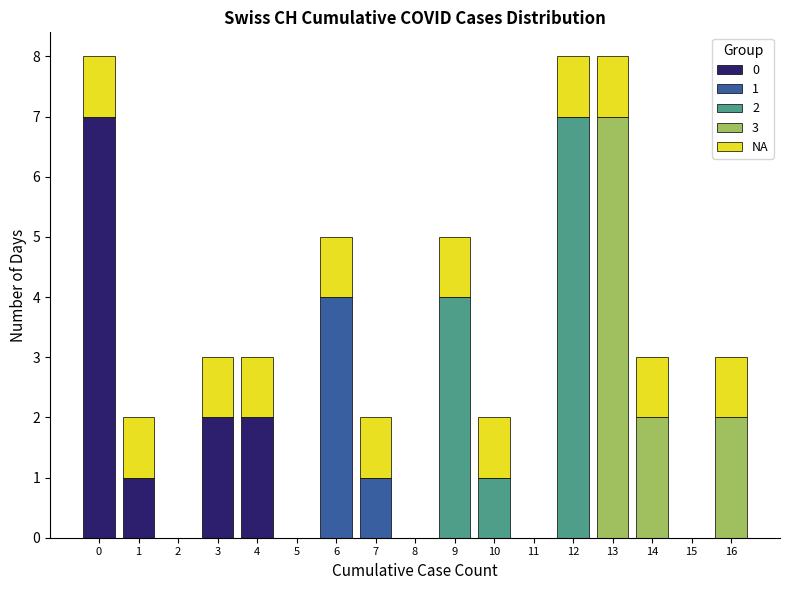

True or false: 0 has a value of 4 at 9.

False